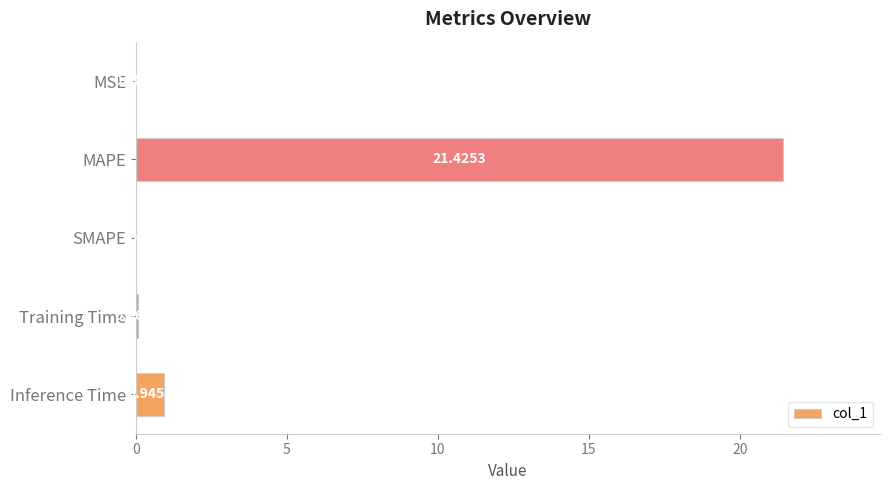

What is the change in value from Training Time to Inference Time?

+0.9